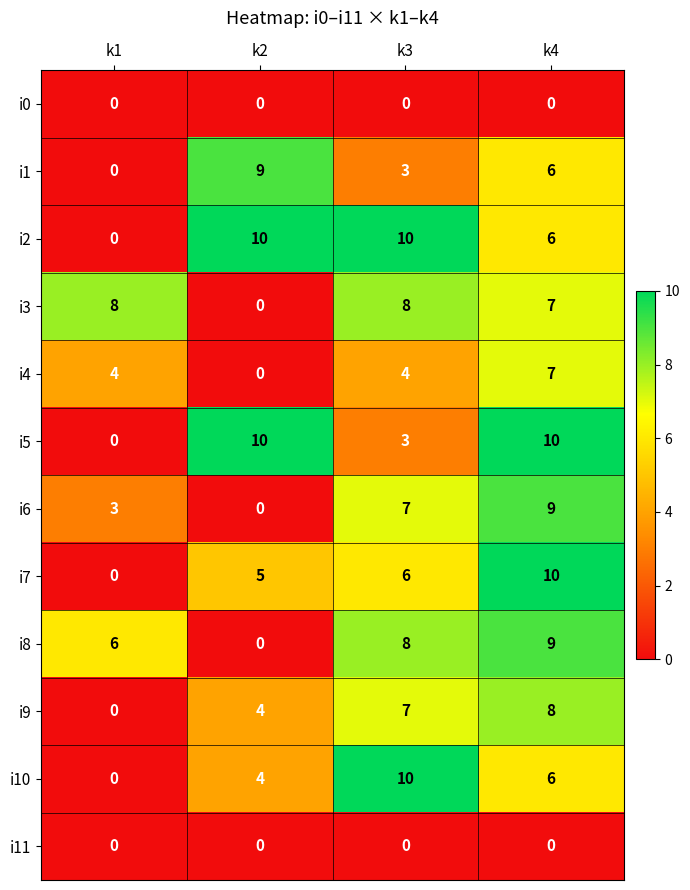

List the labels in order of i7 value, smallest first.

k1, k2, k3, k4